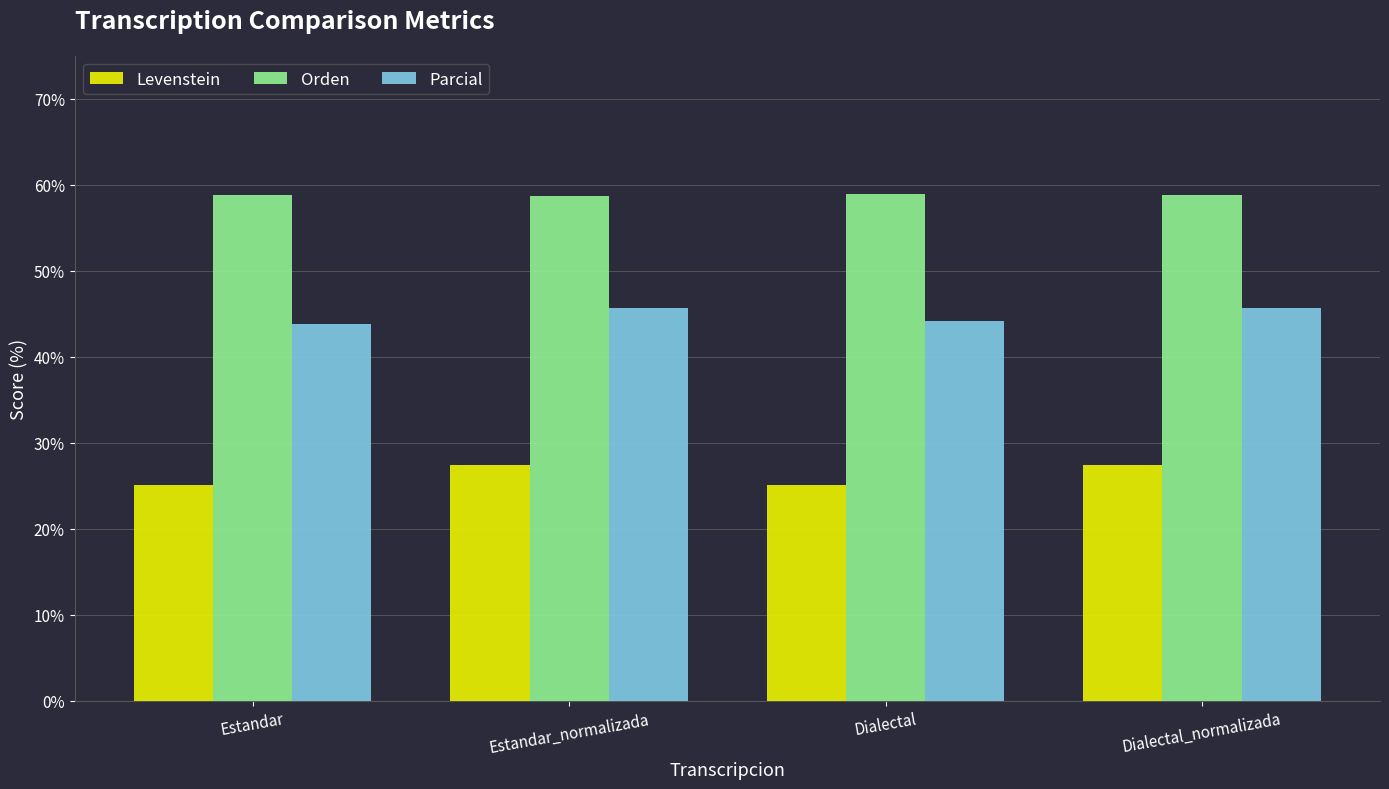

Is the value of Levenstein at Estandar_normalizada greater than the value of Orden at Dialectal?

No